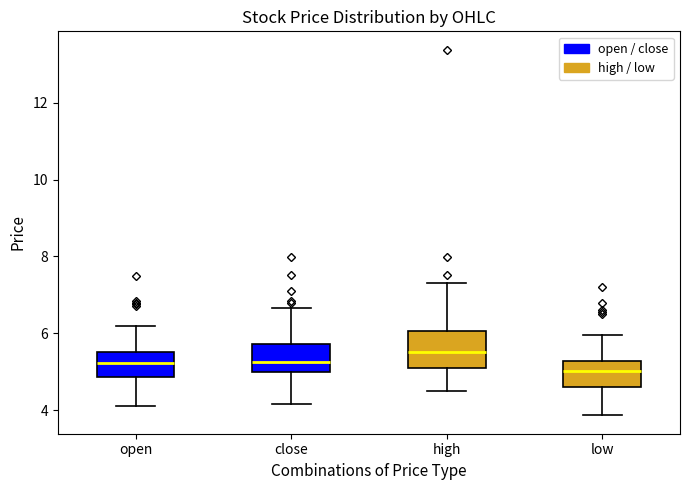

Reading left to right, transcribe this box plot: for each box, give where its median line is, the range the box spans, and where its two whiskers end, as read against the y-axis. The values are not printed on the chart, so give them approximately, as read against the axis.

open: median 5.2, box 4.8 to 5.6, whiskers 4.2 to 6.2
close: median 5.2, box 5.0 to 5.8, whiskers 4.2 to 6.6
high: median 5.6, box 5.2 to 6.0, whiskers 4.4 to 7.4
low: median 5.0, box 4.6 to 5.2, whiskers 3.8 to 6.0